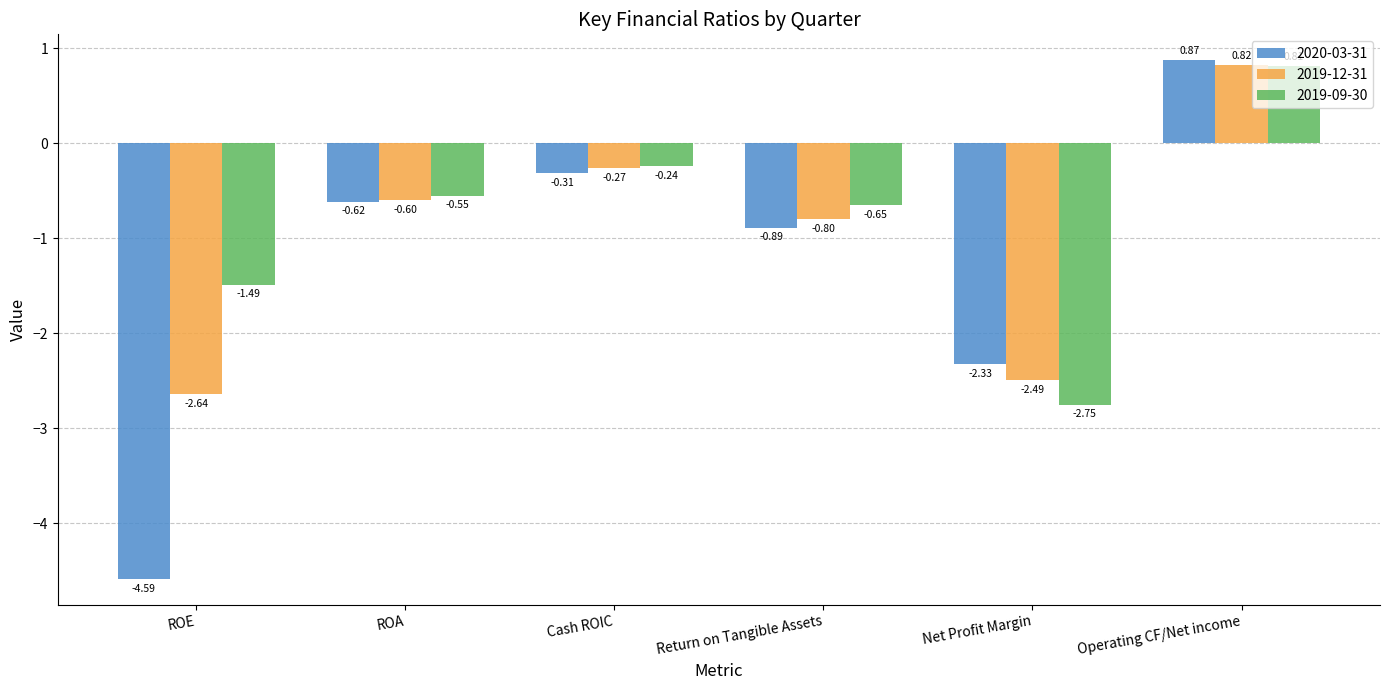

Which series has the largest total across all categories?

2019-09-30